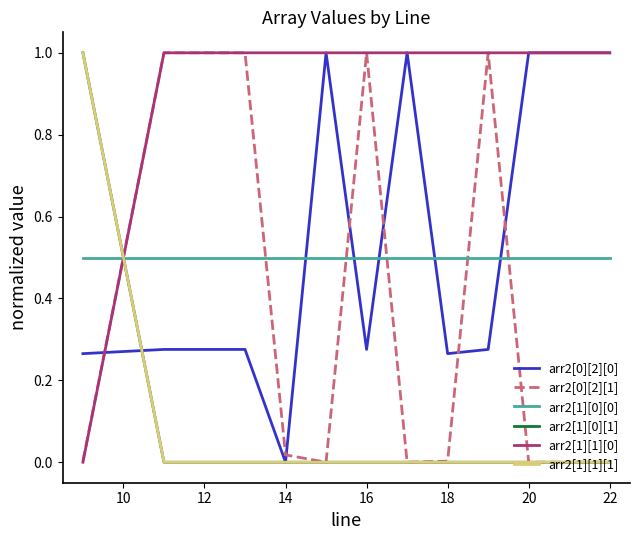

Which series has the largest total across all categories?

arr2[1][1][0]